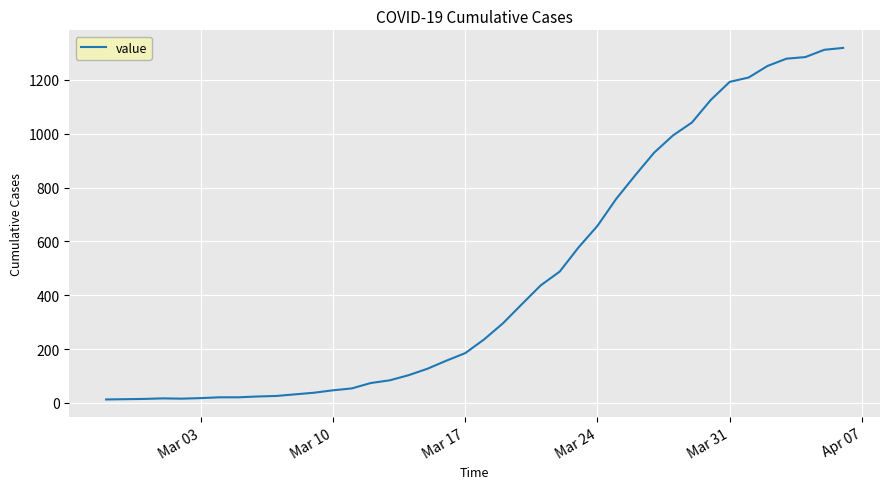

How many values are below 236?

20